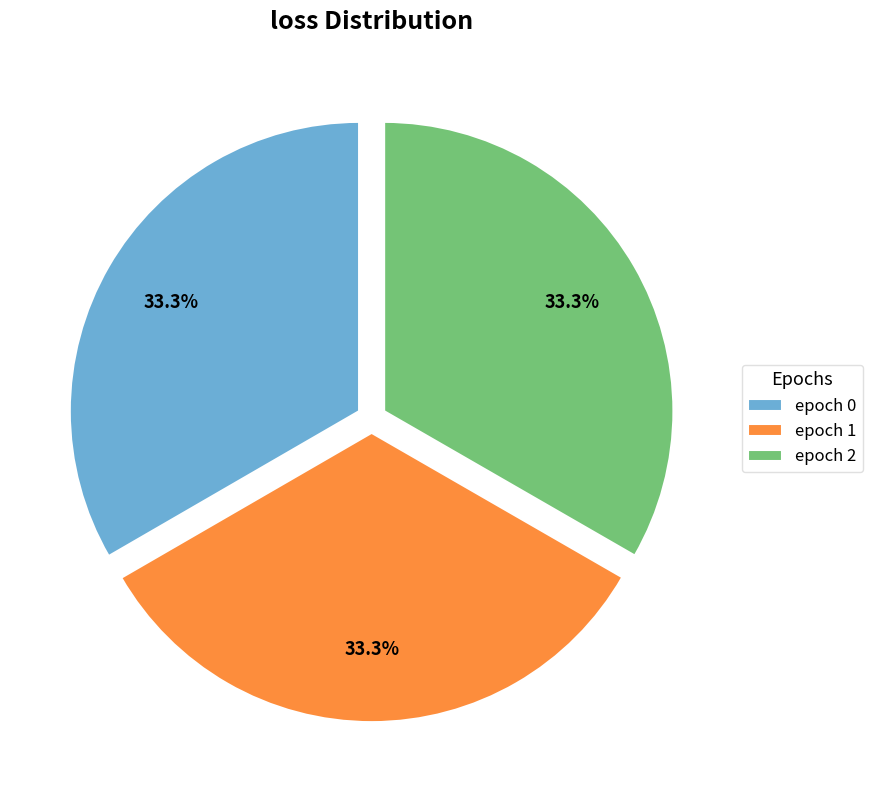

Is there any slice that represents more than half of the pie?

No